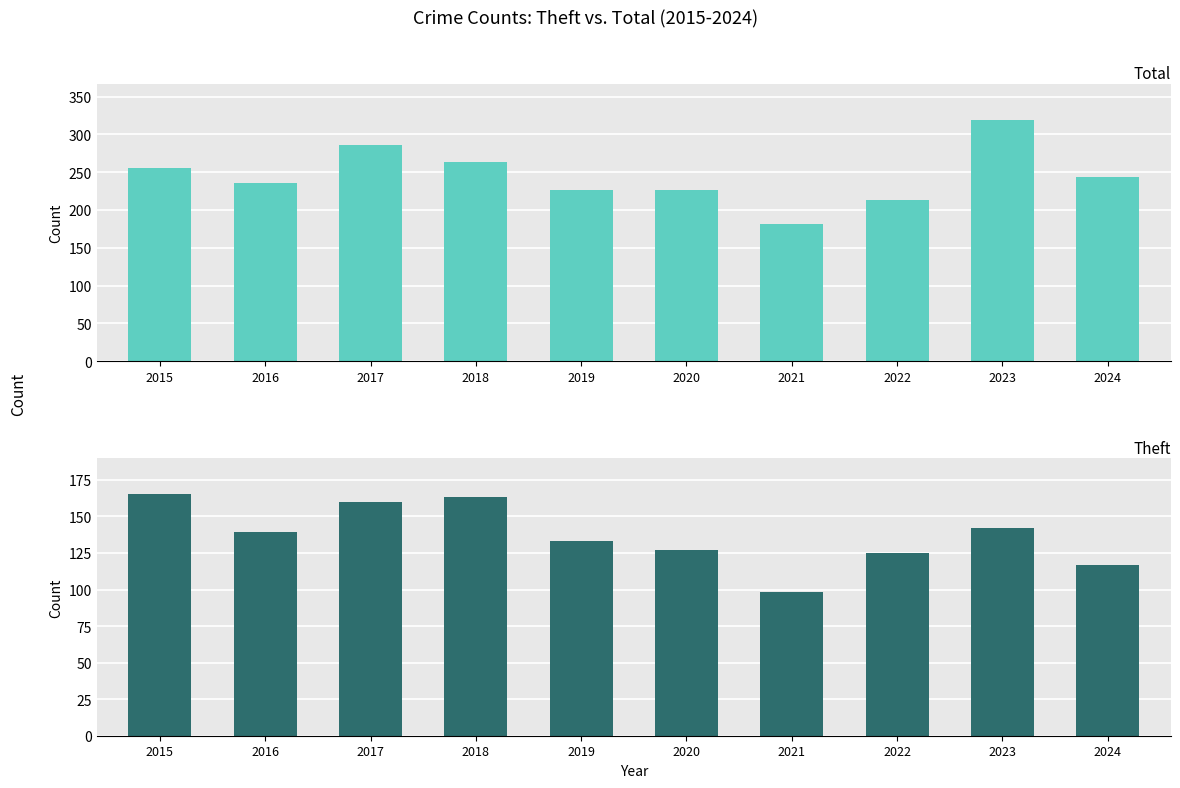

Between 2024 and 2019, which is larger?

2024